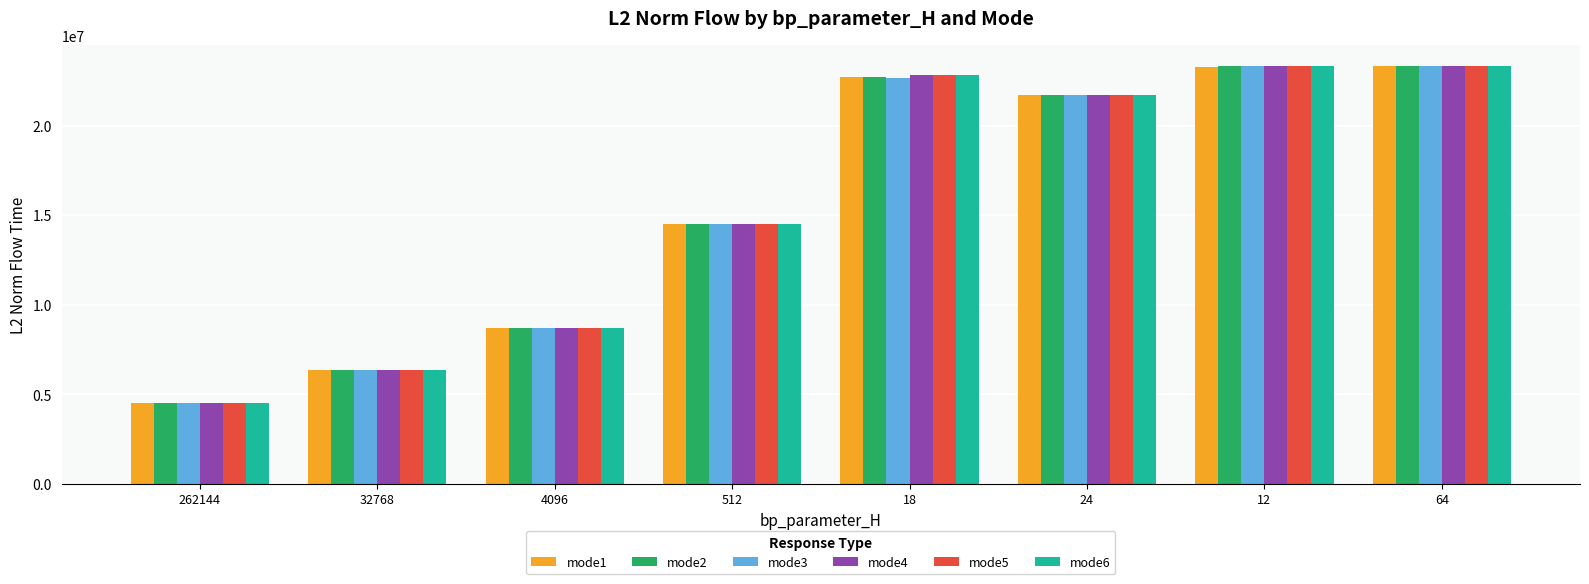

At which label does mode2 reach its minimum?

262144